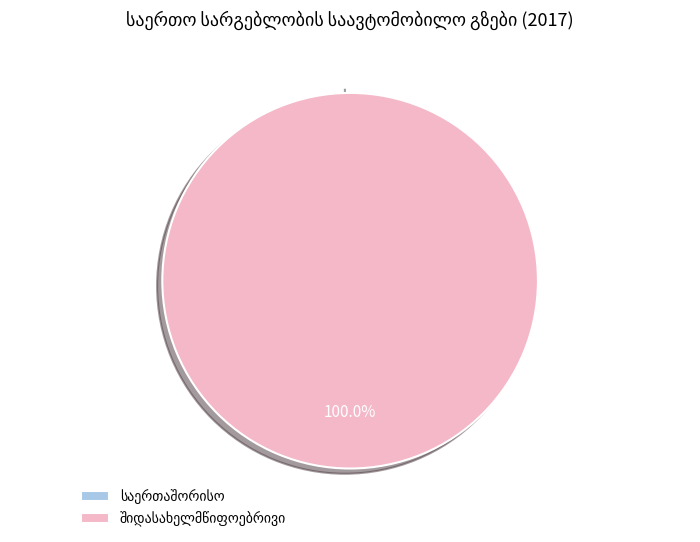

To the nearest percent, what percentage of the pie is შიდასახელმწიფოებრივი?

100%